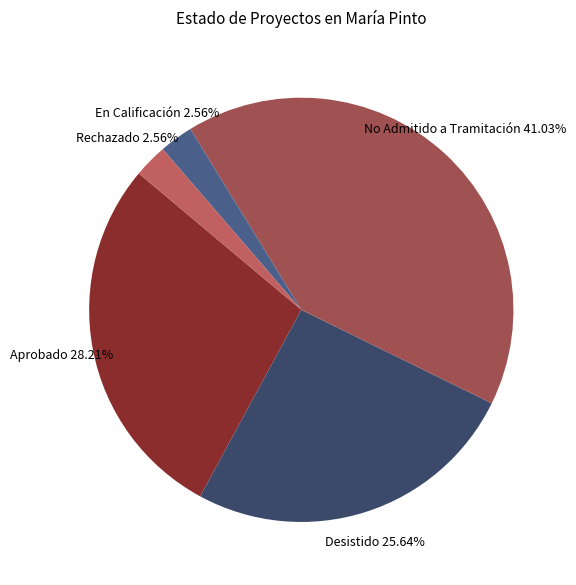

Which category has the smallest portion of the pie?

Rechazado